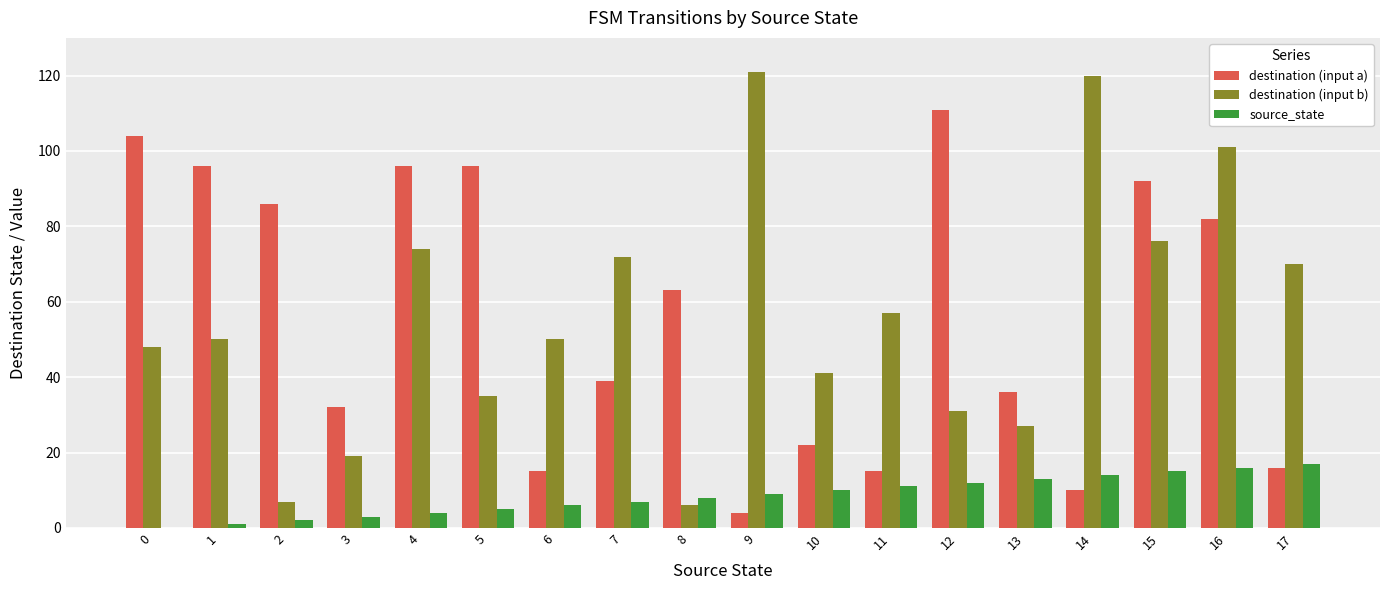

Between 1 and 8, which series saw the biggest shift?

destination (input b)